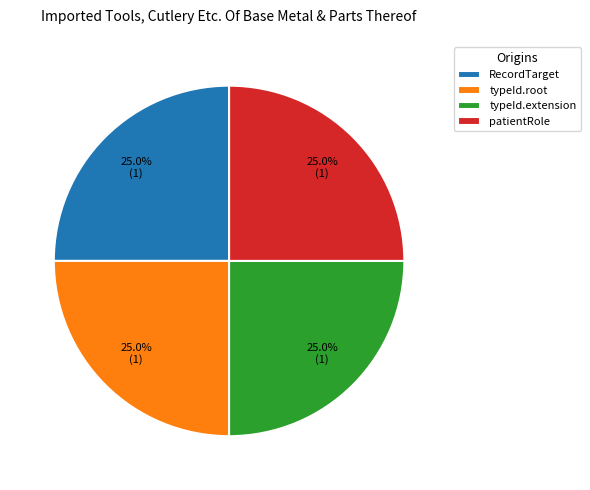

To the nearest percent, what is the difference between the largest and smallest slice percentages?

0%